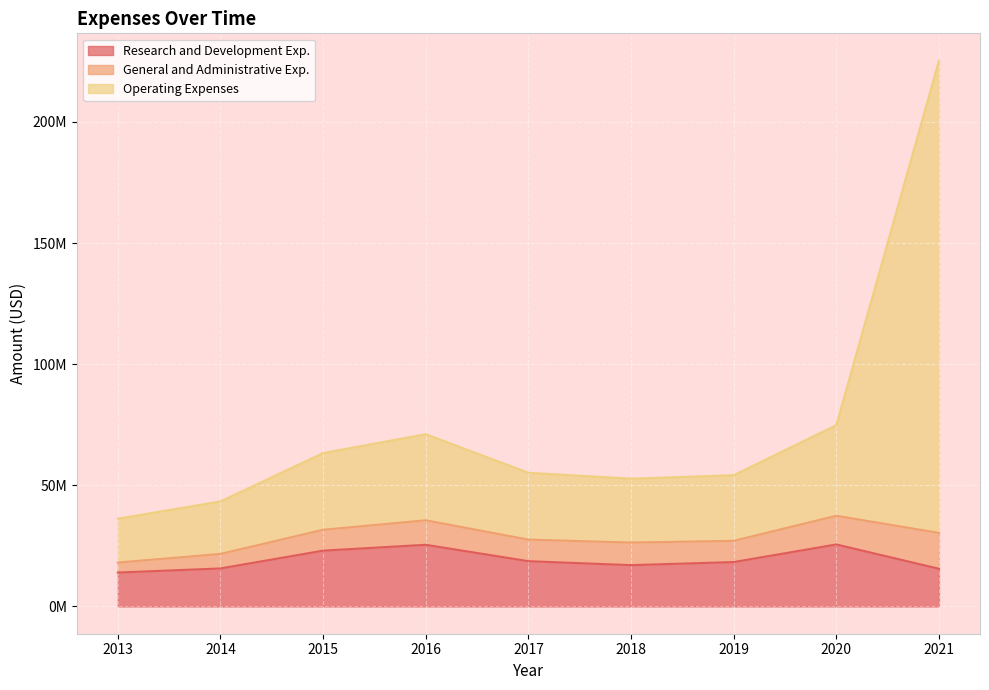

Does the chart display data point markers on the line(s)?

No